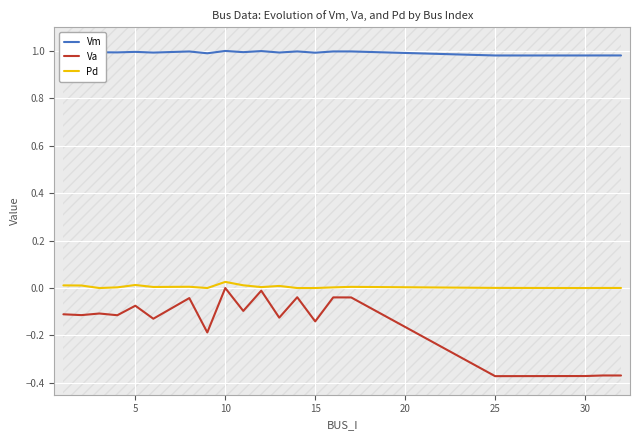

True or false: Vm and Va cross at least once.

False